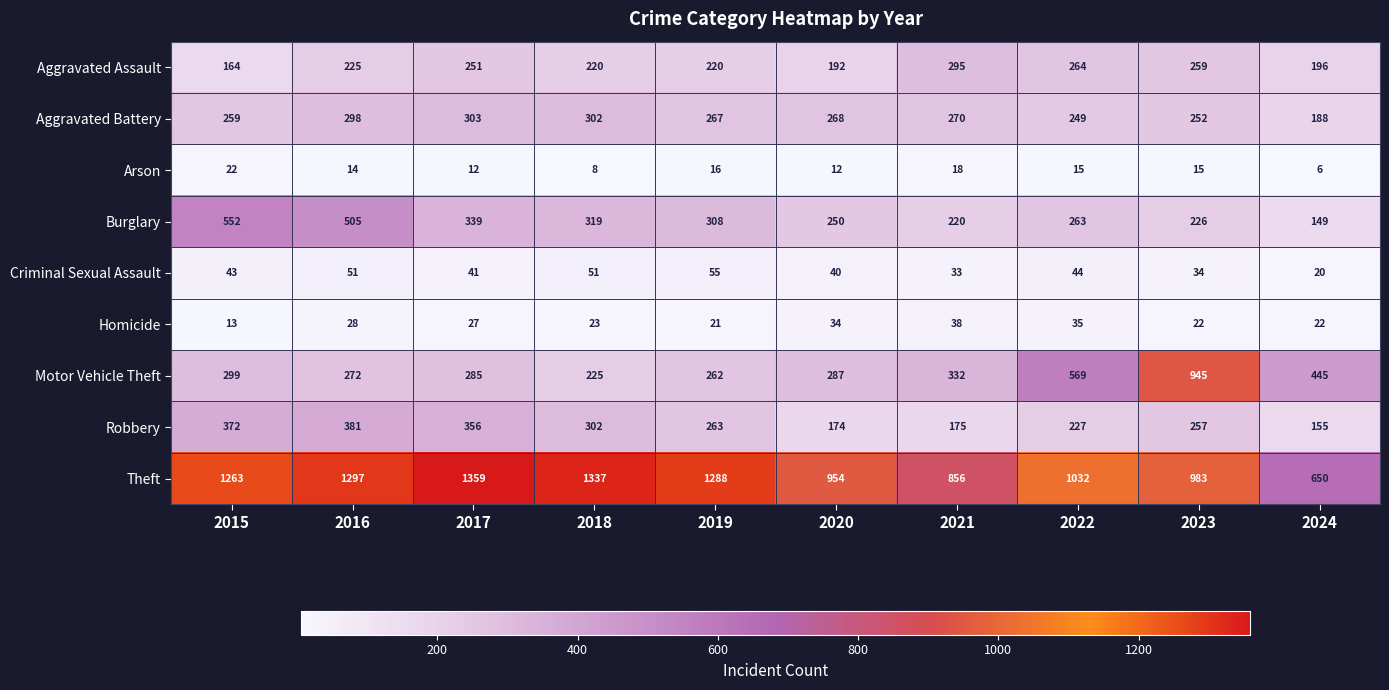

Which series has the largest total across all categories?

Theft